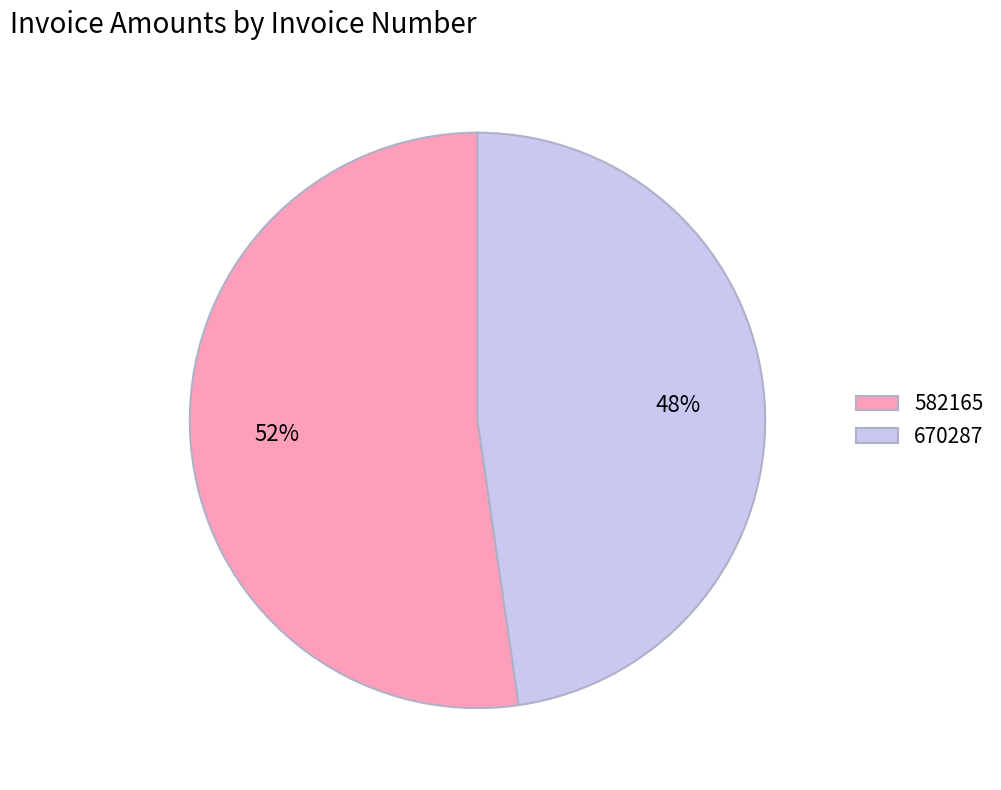

What is the ratio of the value at 582165 to the value at 670287?

1.1